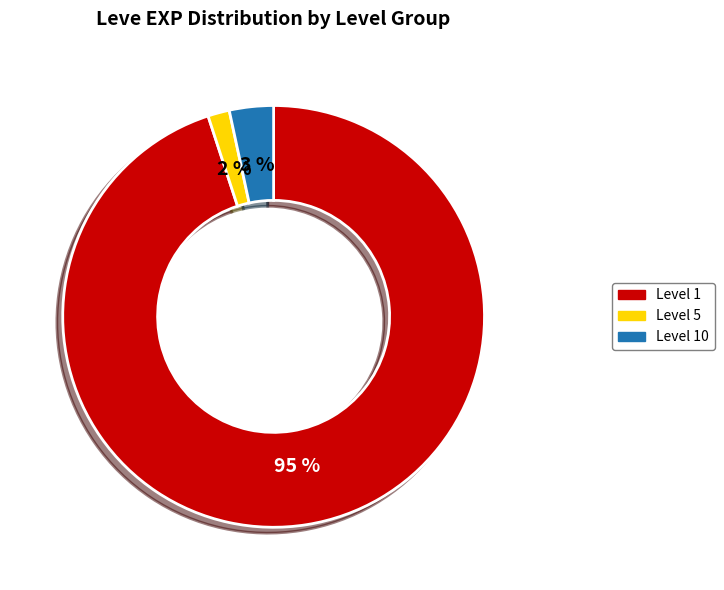

To the nearest percent, what is the average slice percentage?

33%